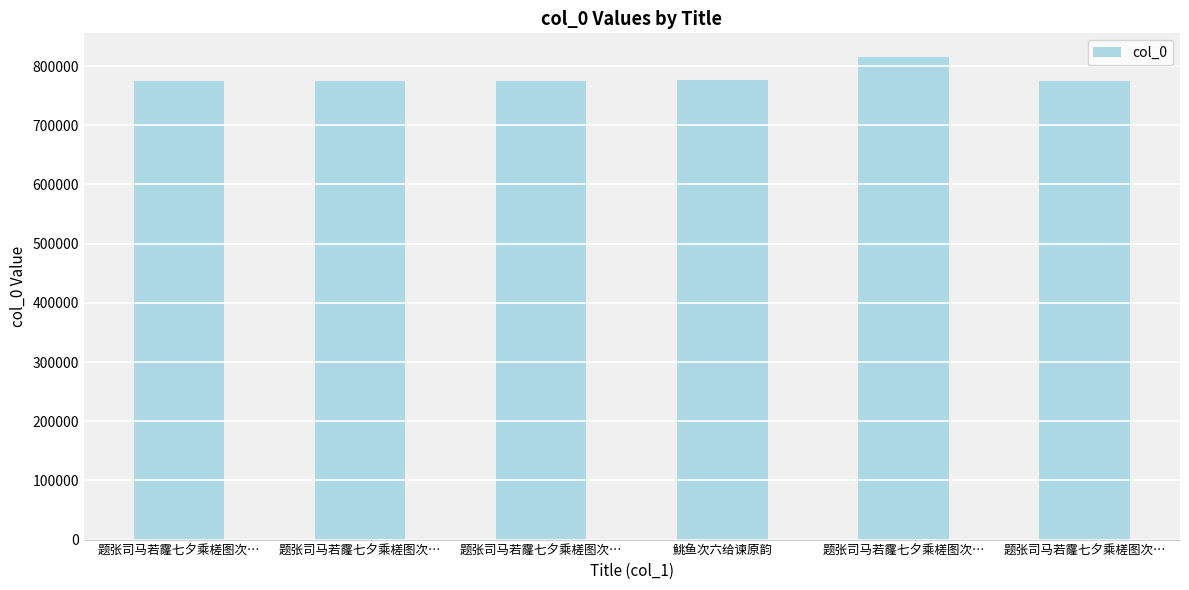

At which category does the chart reach its minimum across all series?

题张司马若霳七夕乘槎图次…